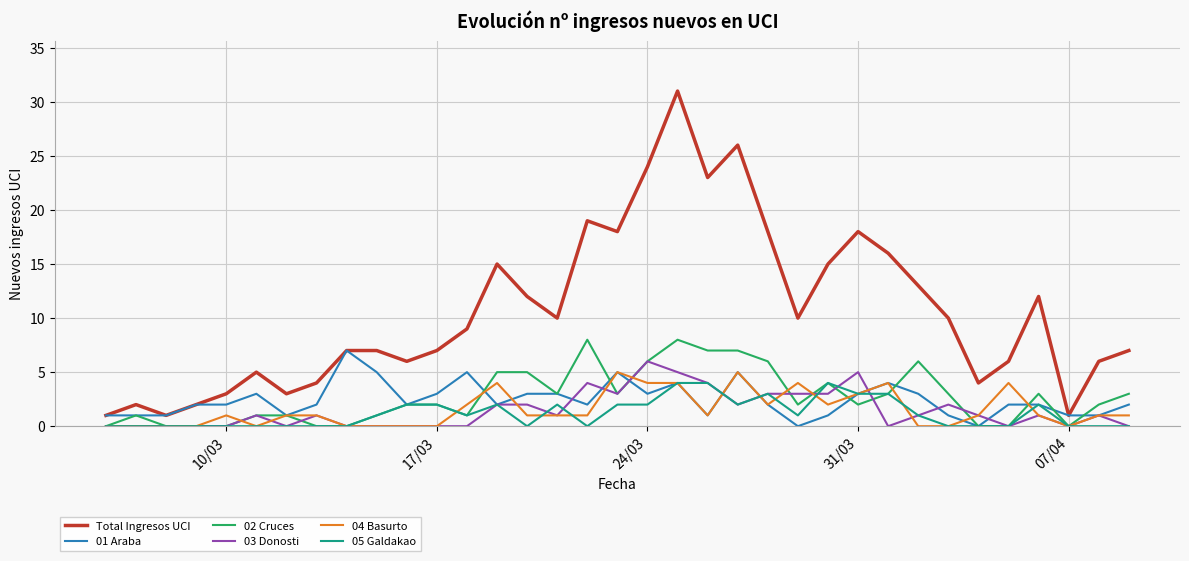

What is the difference between the second highest and second lowest values in the 02 Cruces series?

8